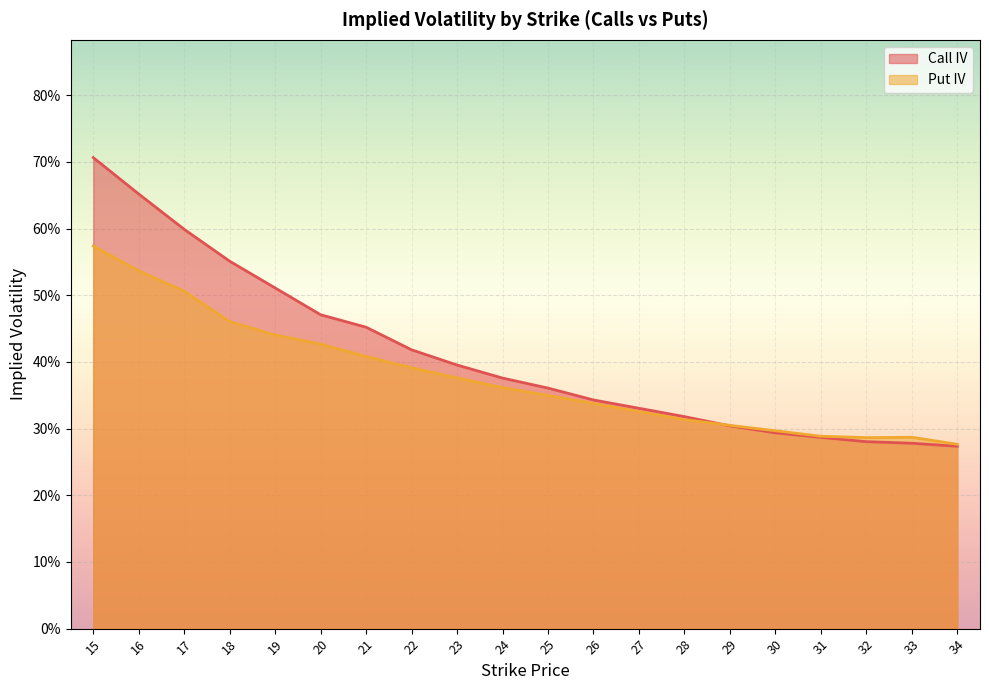

Where is Put IV nearest to the value 0?

34